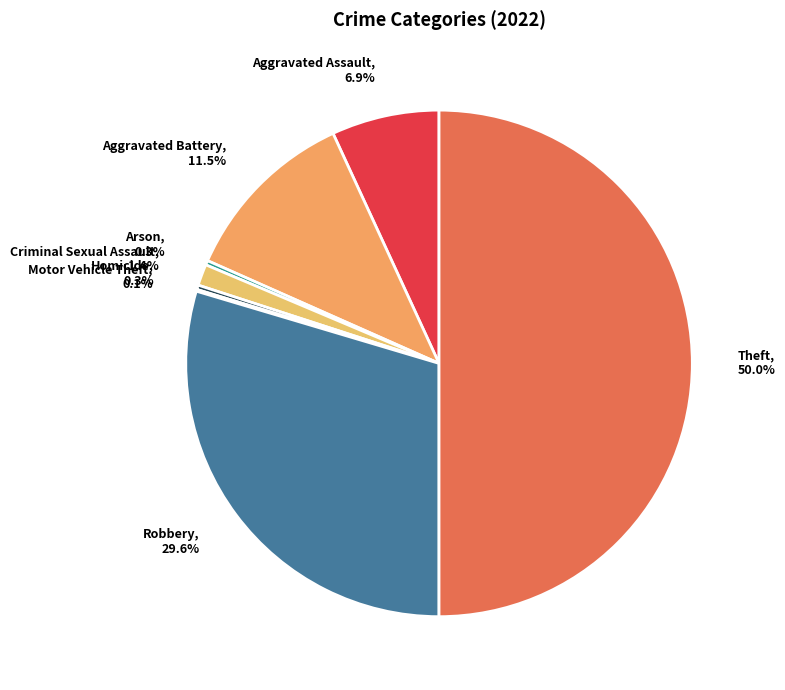

Between Criminal Sexual Assault and Theft, which is larger?

Theft